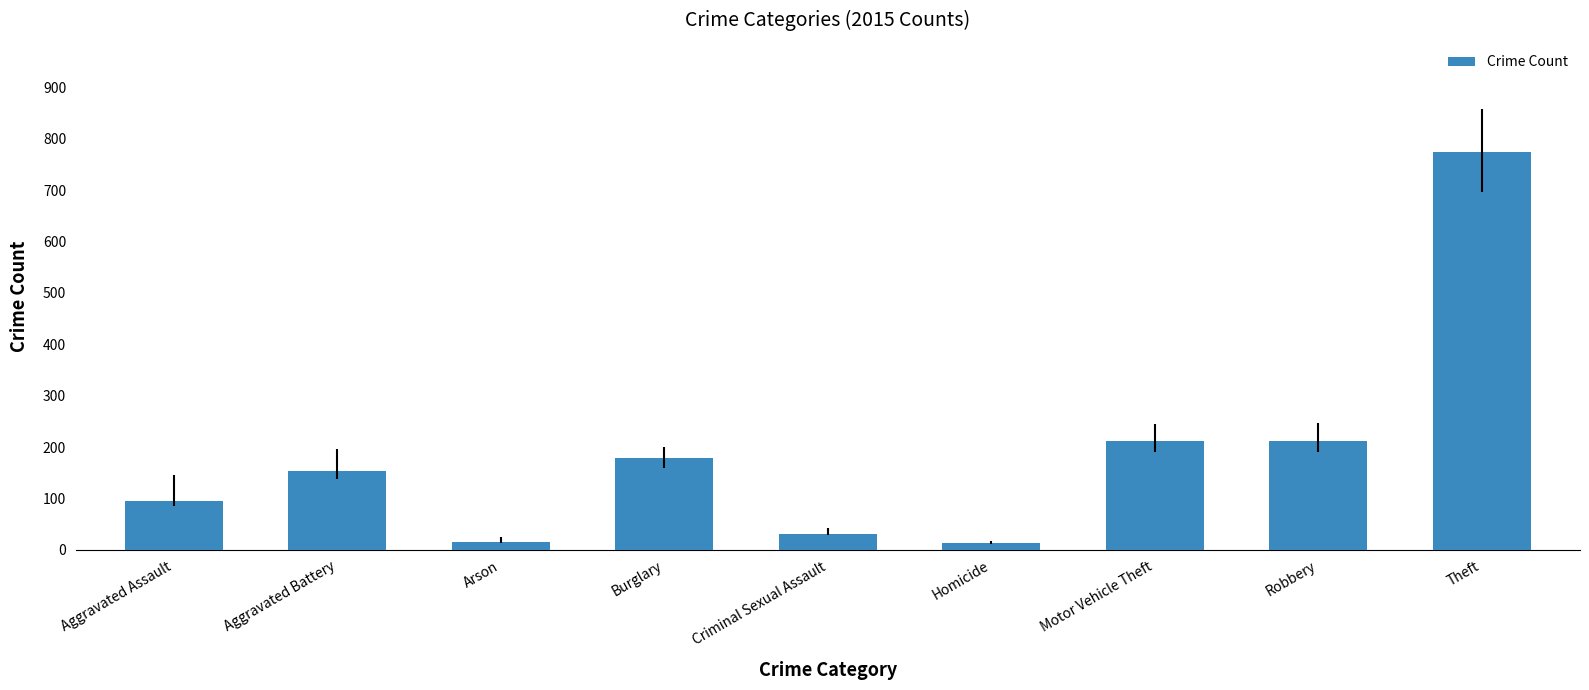

What position from the left is Robbery?

8